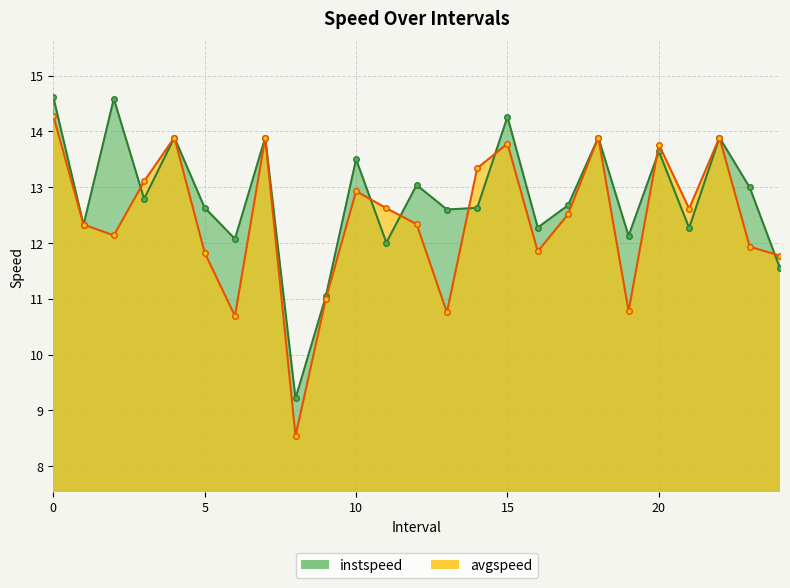

Between 5 and 14, which series saw the biggest shift?

avgspeed